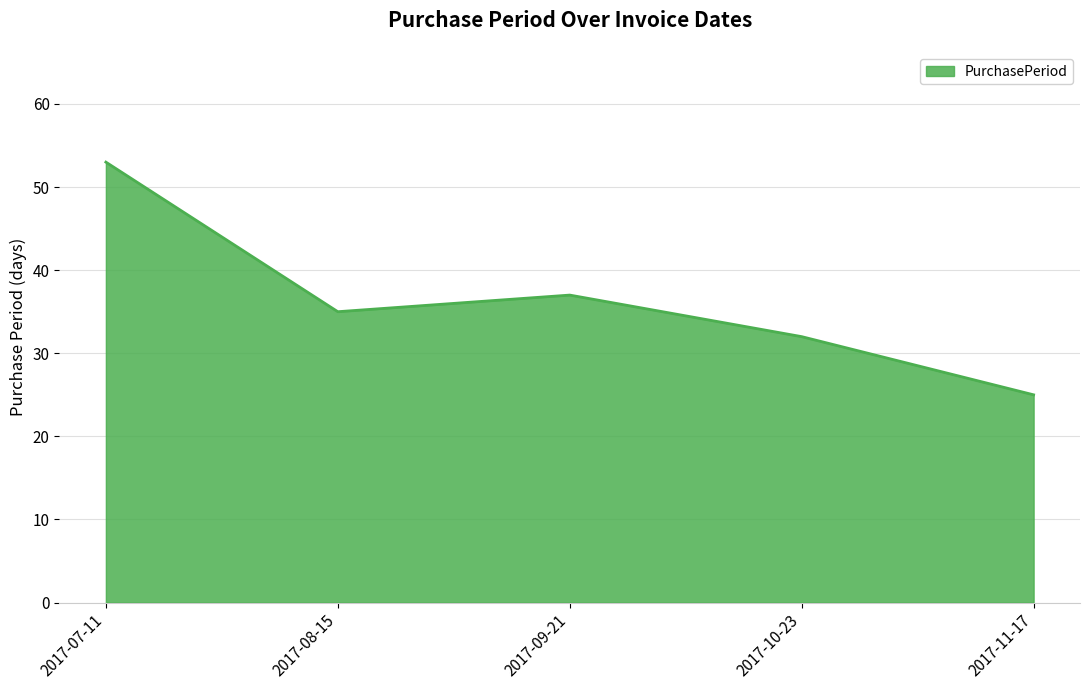

What position from the left is 2017-08-15?

2